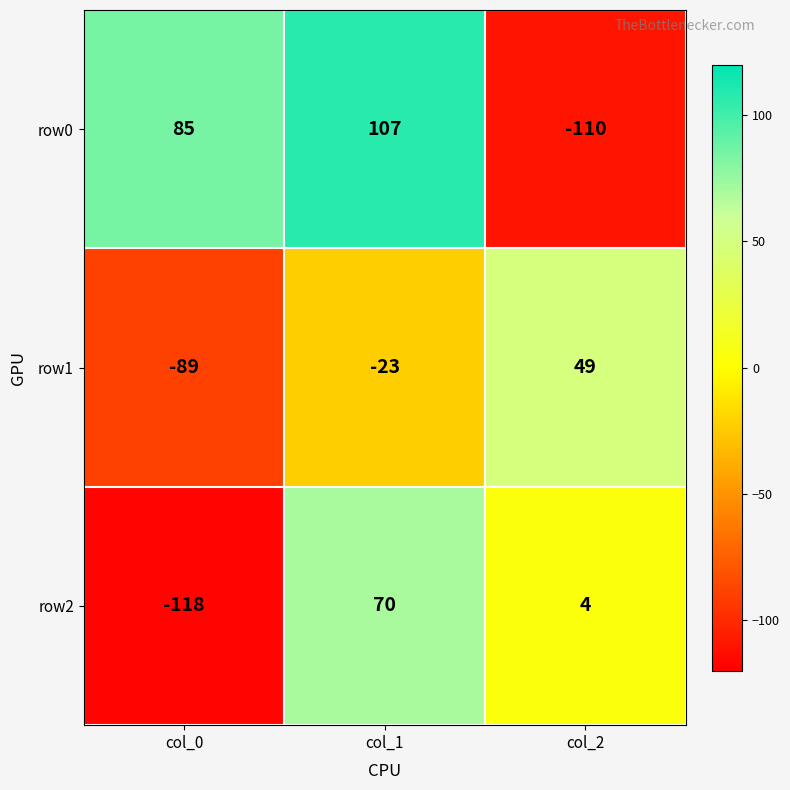

What is the average value of the row0 series?

27